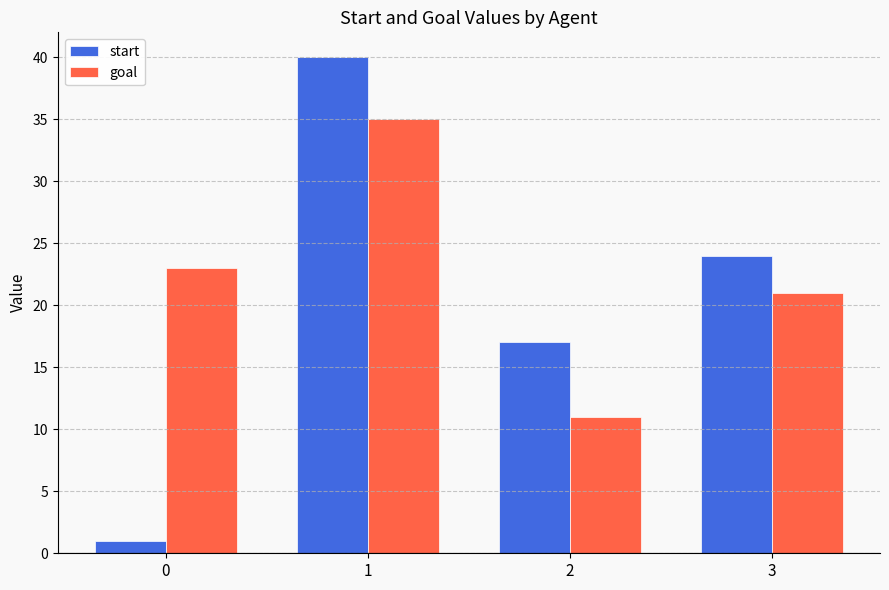

The value of goal at 3 is 12. True or false?

False